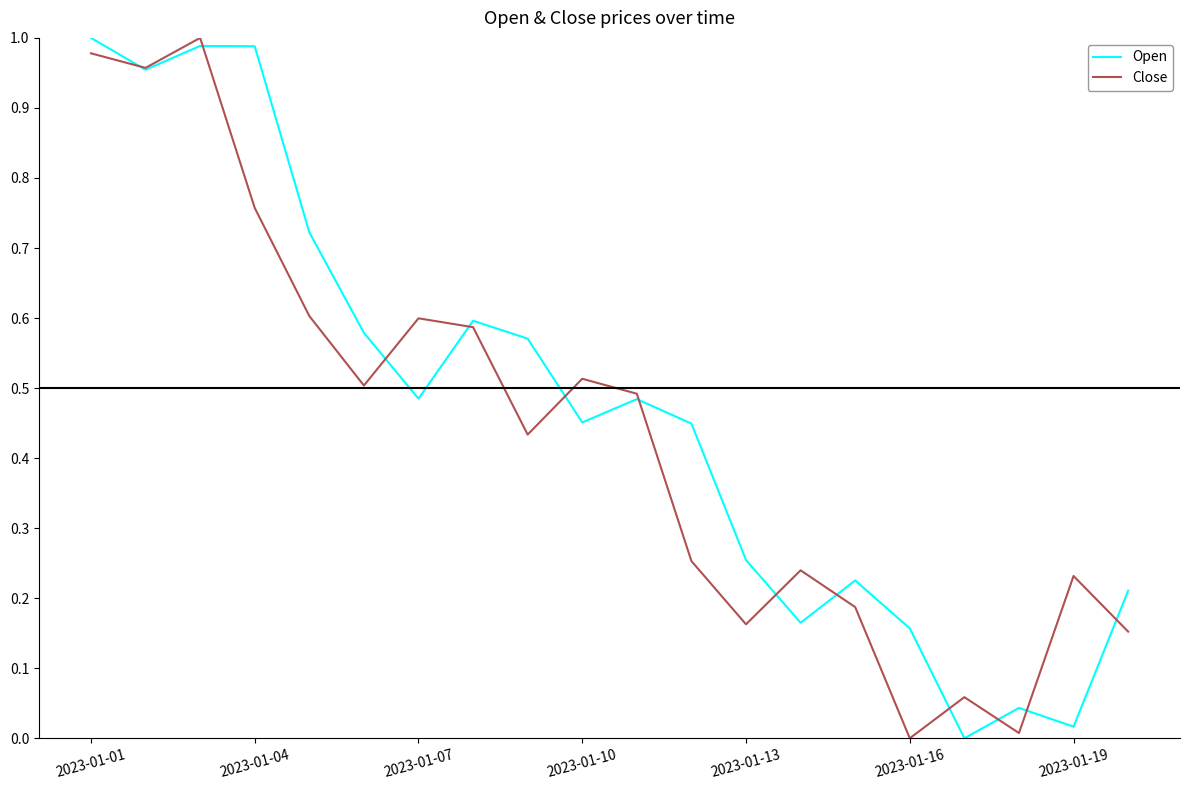

At how many categories does at least one series exceed 0?

20